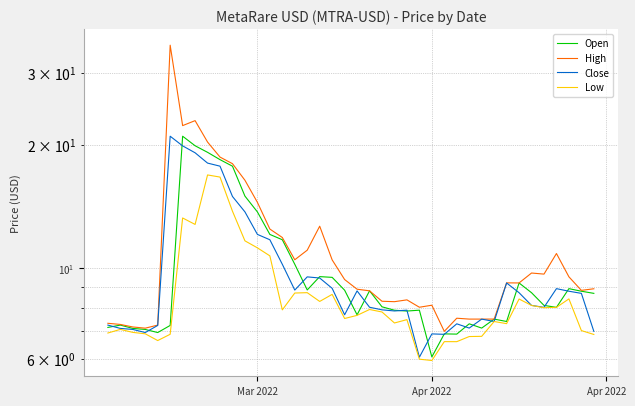

Which series has the largest range (max minus min)?

High